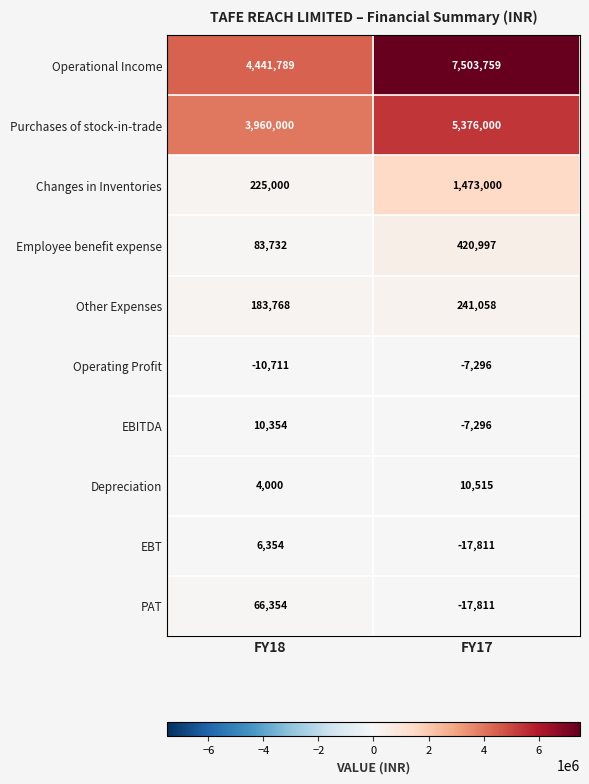

Reading left to right, what are all the values shown in this chart?

Operational Income: FY18=4441789	FY17=7503759
Purchases of stock-in-trade: FY18=3960000	FY17=5376000
Changes in Inventories: FY18=225000	FY17=1473000
Employee benefit expense: FY18=83732	FY17=420997
Other Expenses: FY18=183768	FY17=241058
Operating Profit: FY18=-10711	FY17=-7296
EBITDA: FY18=10354	FY17=-7296
Depreciation: FY18=4000	FY17=10515
EBT: FY18=6354	FY17=-17811
PAT: FY18=66354	FY17=-17811